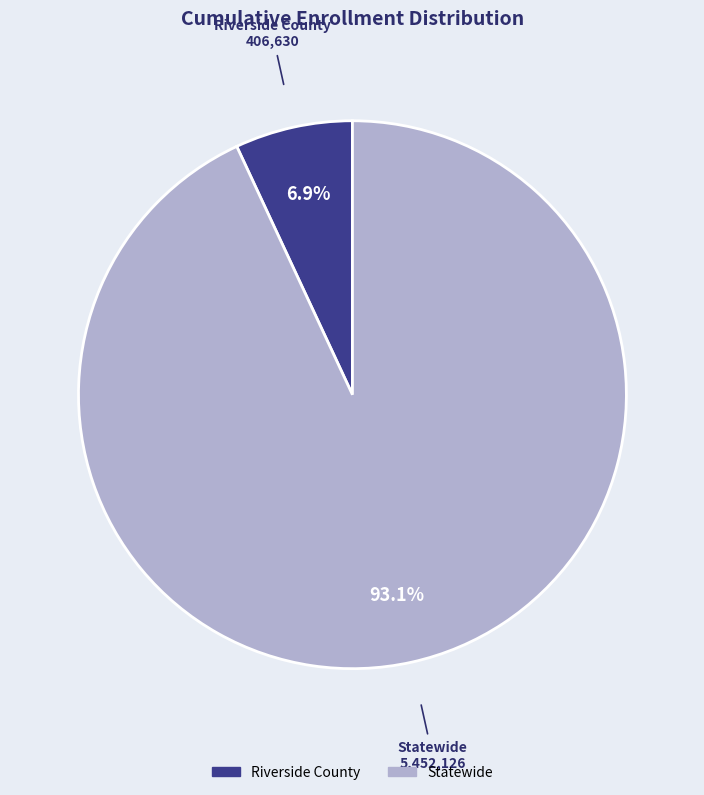

To the nearest percent, what is the difference between the largest and smallest slice percentages?

86%